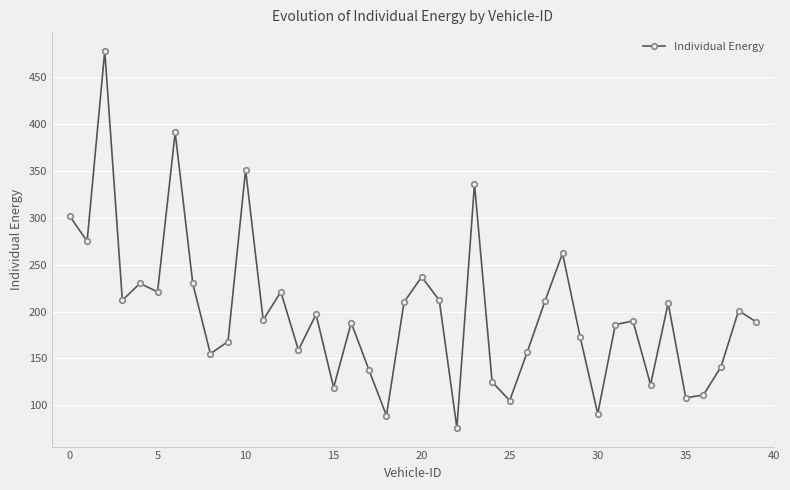

What is the maximum value shown in the chart?

478